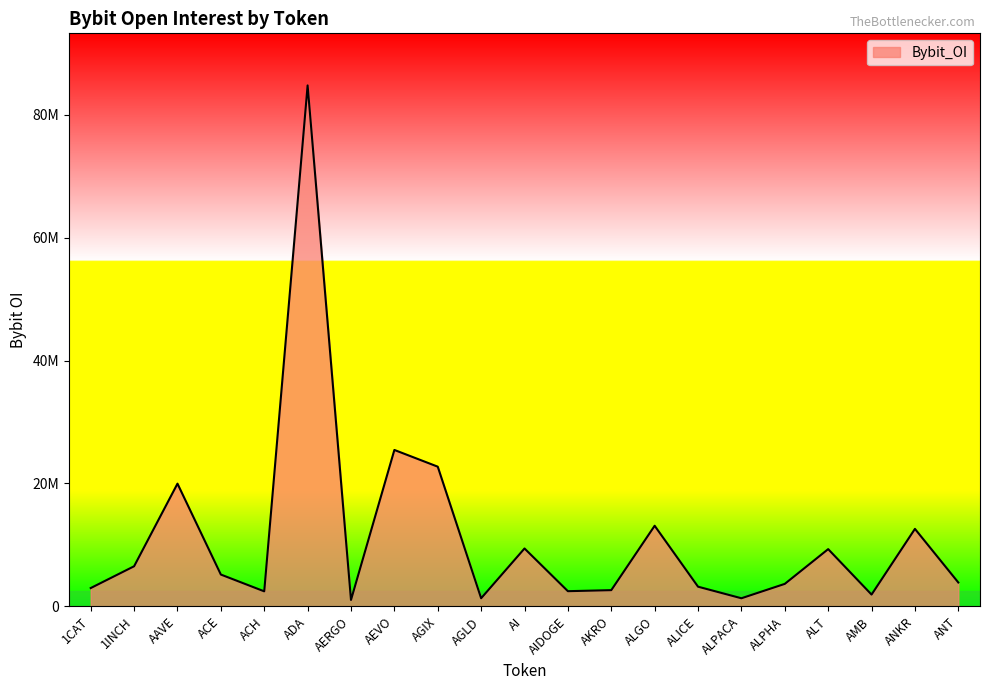

What is the value of the 15th point from the left?

3201487